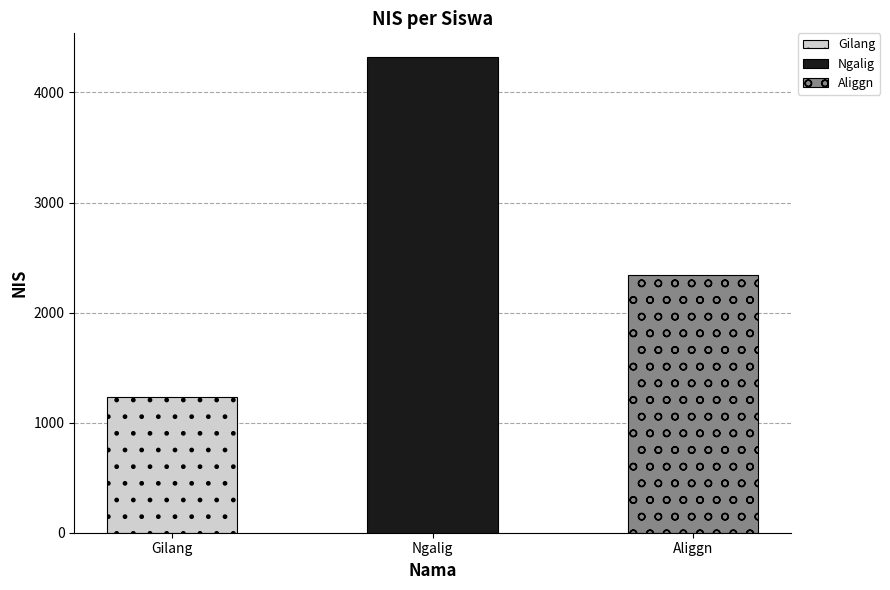

Count the number of values greater than 2341.

1